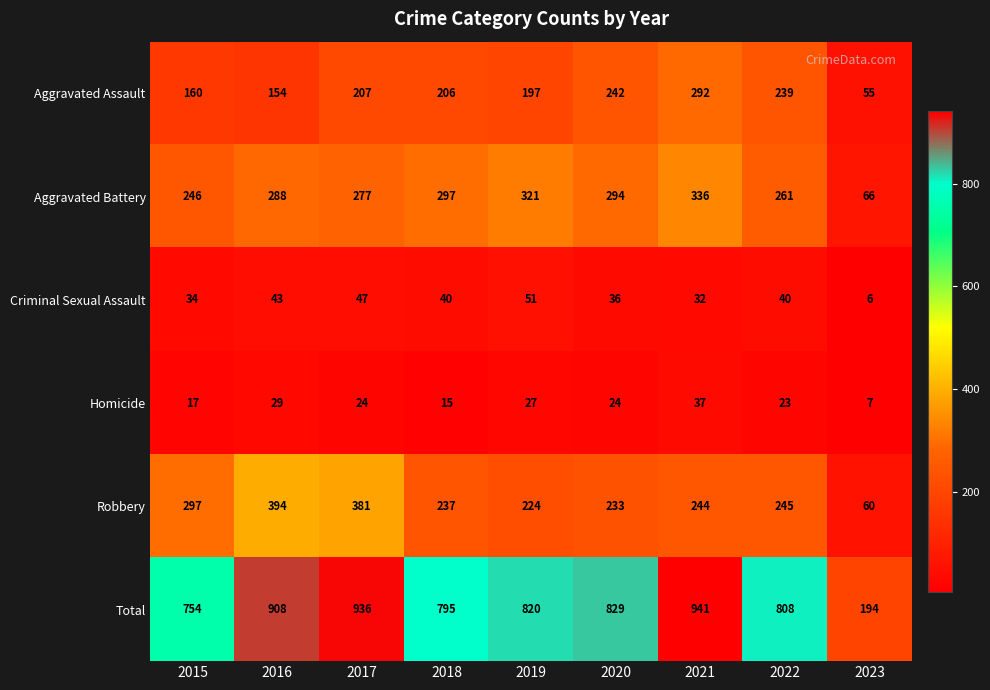

True or false: Aggravated Battery has a value of 288 at 2016.

True